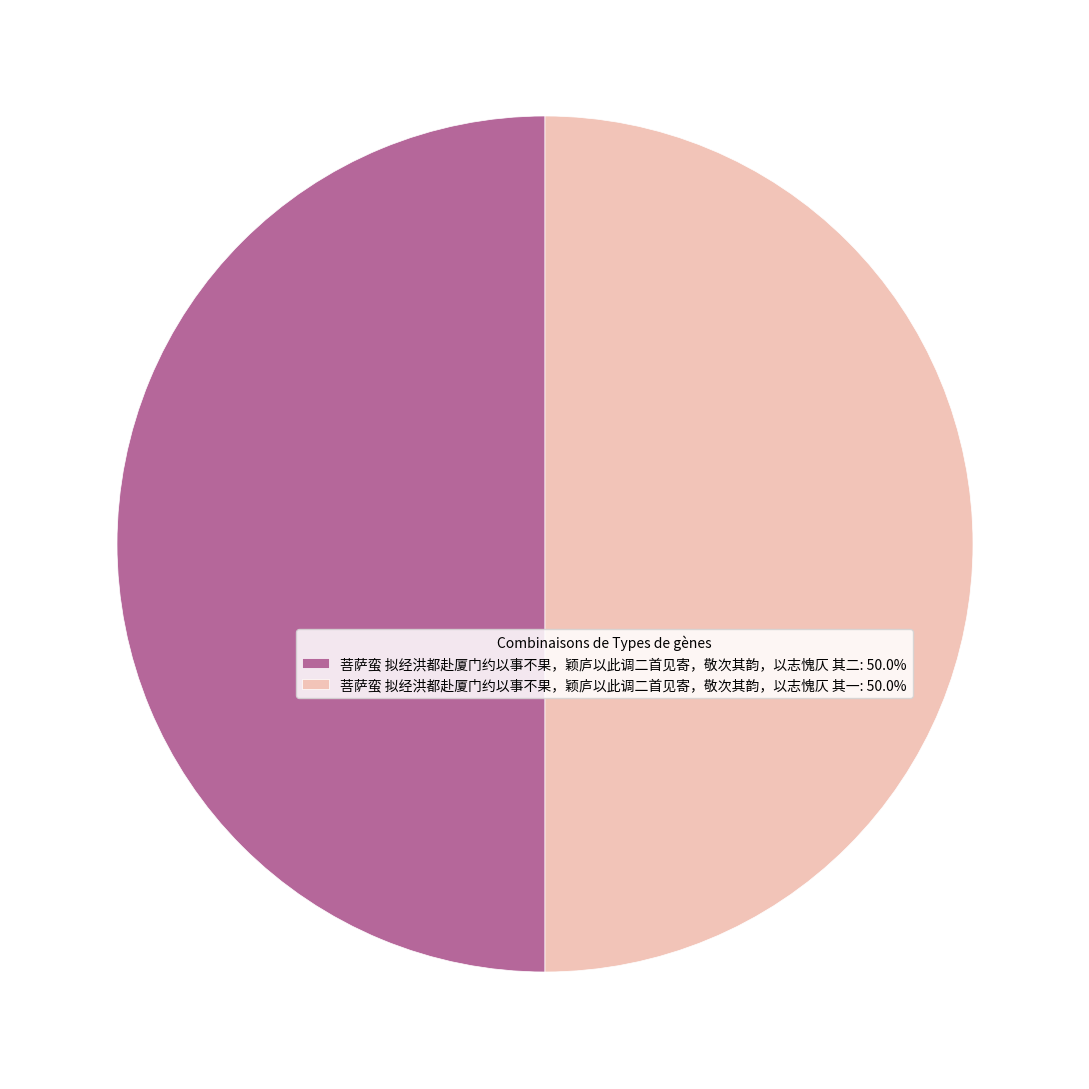

What is the ratio of the value at 菩萨蛮 拟经洪都赴厦门约以事不果，颖庐以此调二首见寄，敬次其韵，以志愧仄 其二: 50.0% to the value at 菩萨蛮 拟经洪都赴厦门约以事不果，颖庐以此调二首见寄，敬次其韵，以志愧仄 其一: 50.0%?

1.0